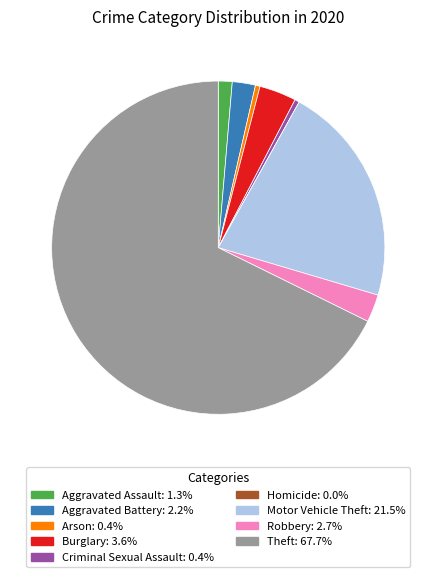

Which category has the biggest portion of the pie?

Theft